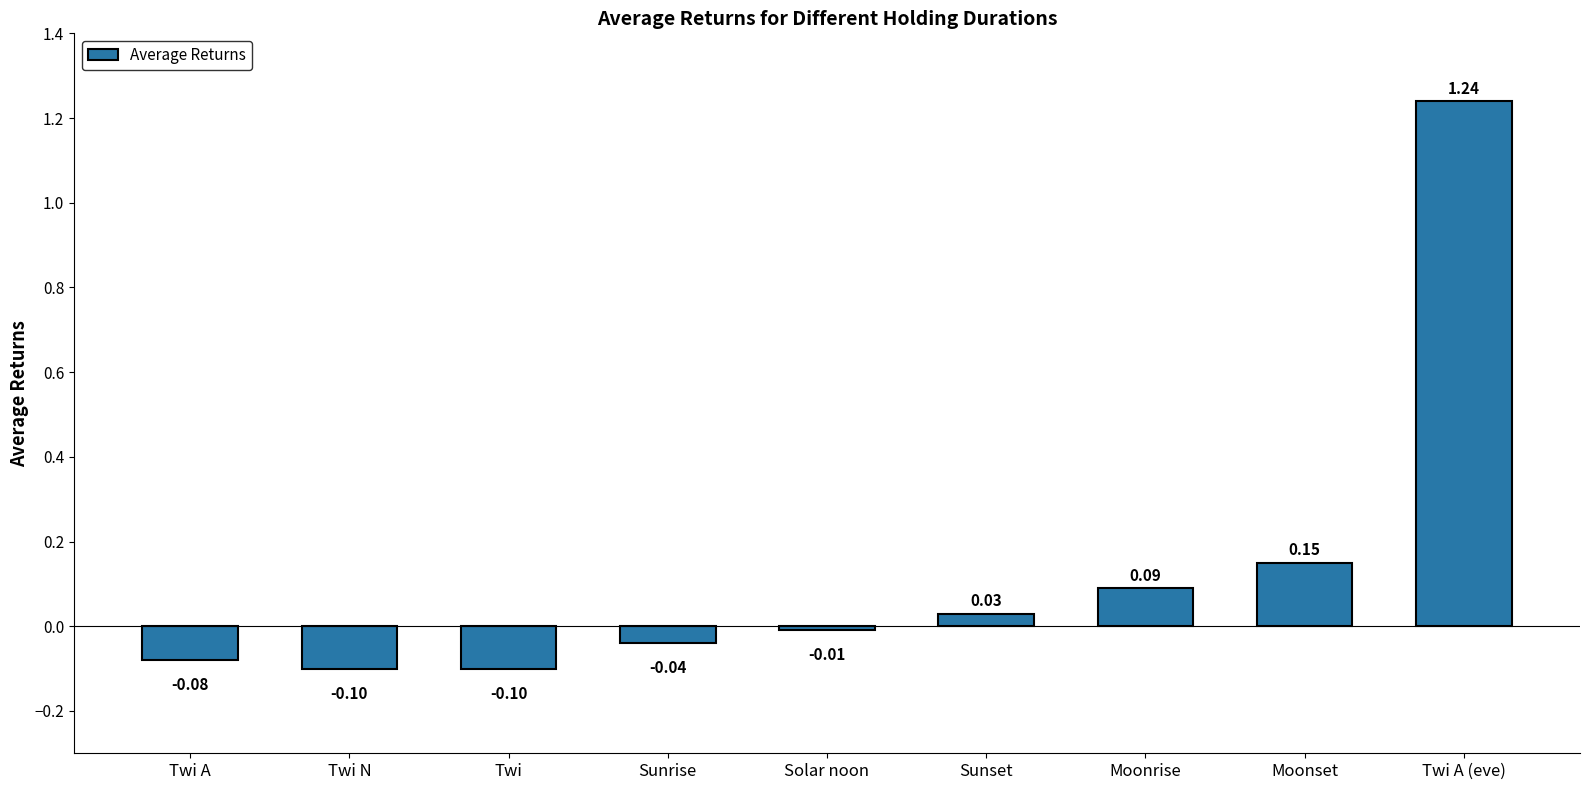

What position from the right is Moonset?

2